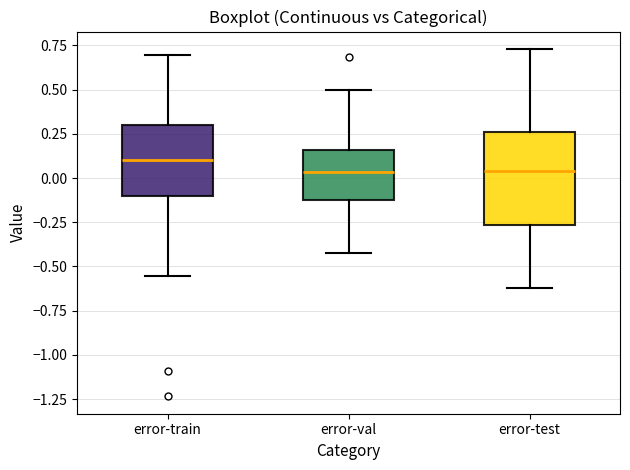

Reading left to right, read every box against the y-axis: the position of its median line, the range the box covers, and the ends of its whiskers. The values are not printed on the chart, so give them approximately, as read against the axis.

error-train: median 0.10, box -0.10 to 0.30, whiskers -0.55 to 0.70
error-val: median 0.05, box -0.15 to 0.15, whiskers -0.40 to 0.50
error-test: median 0.05, box -0.25 to 0.25, whiskers -0.60 to 0.75